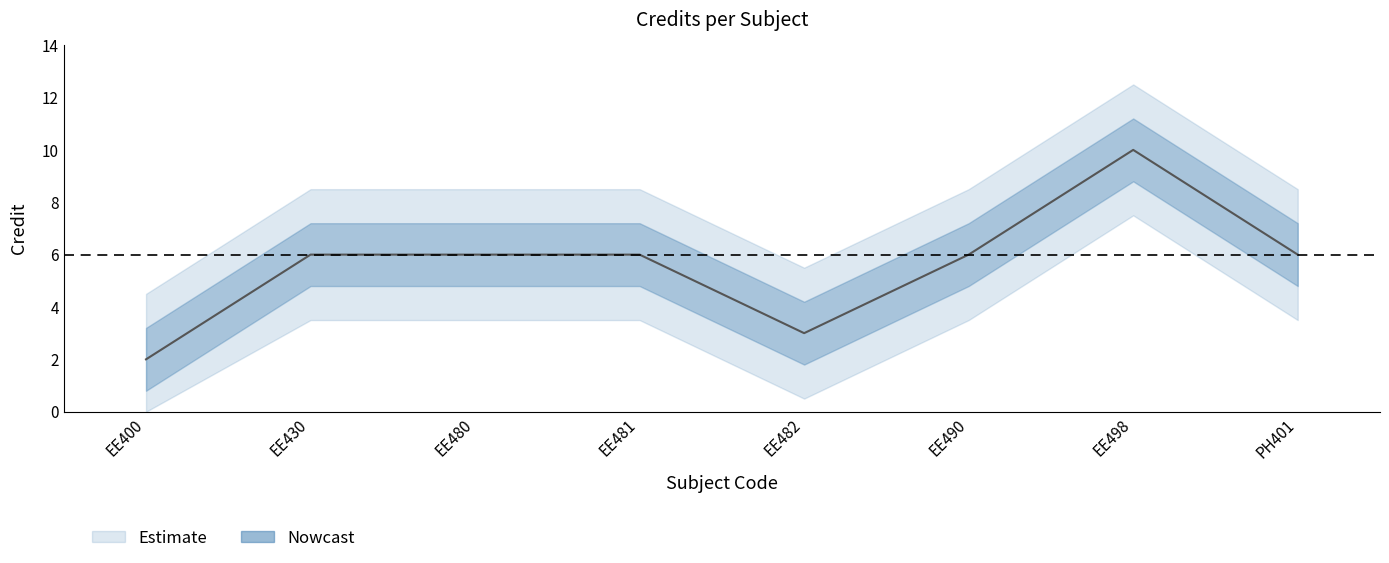

Count the number of categories in the chart.

8